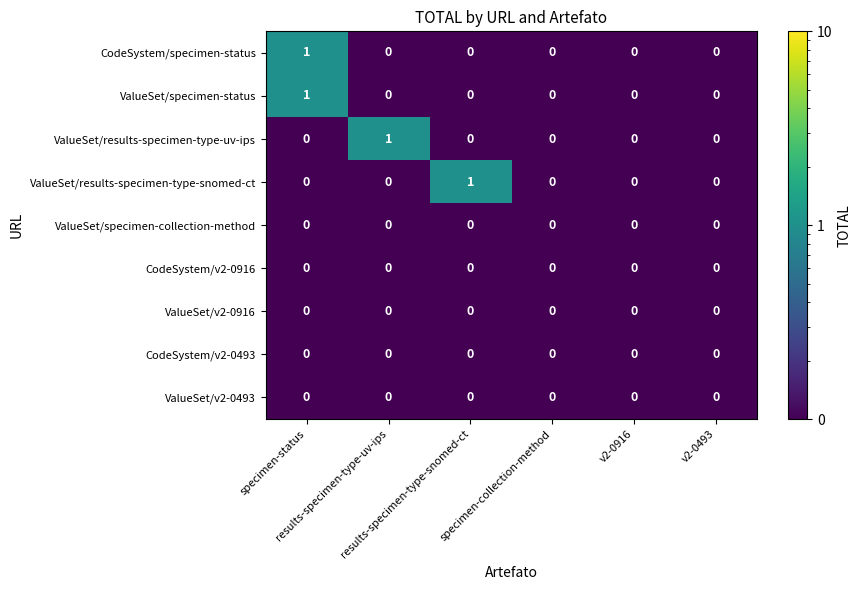

Count the number of data series in this chart.

9